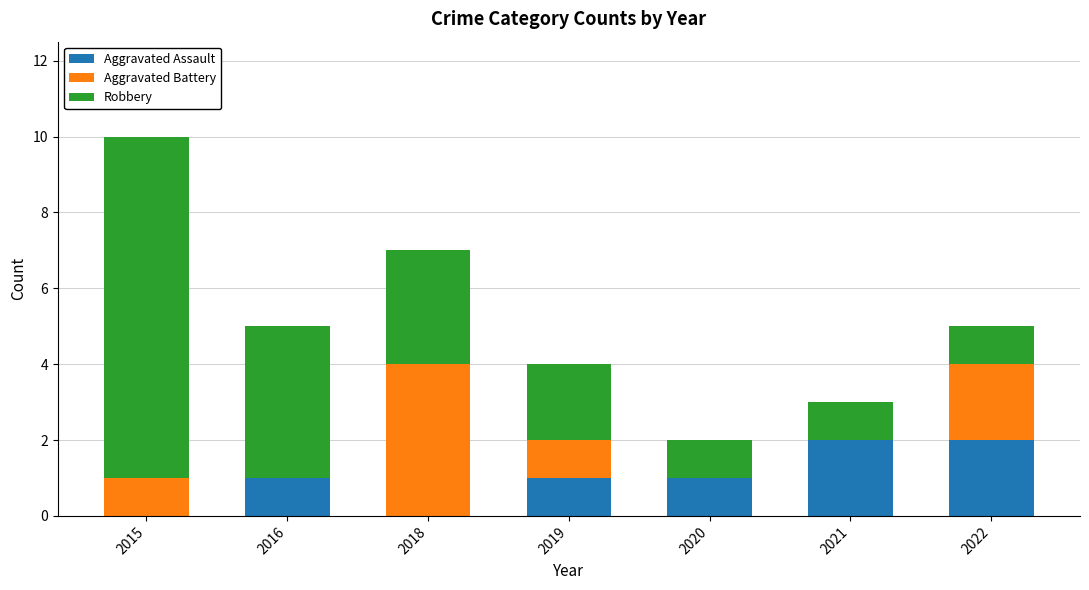

True or false: Aggravated Assault has a value of 1 at 2021.

False